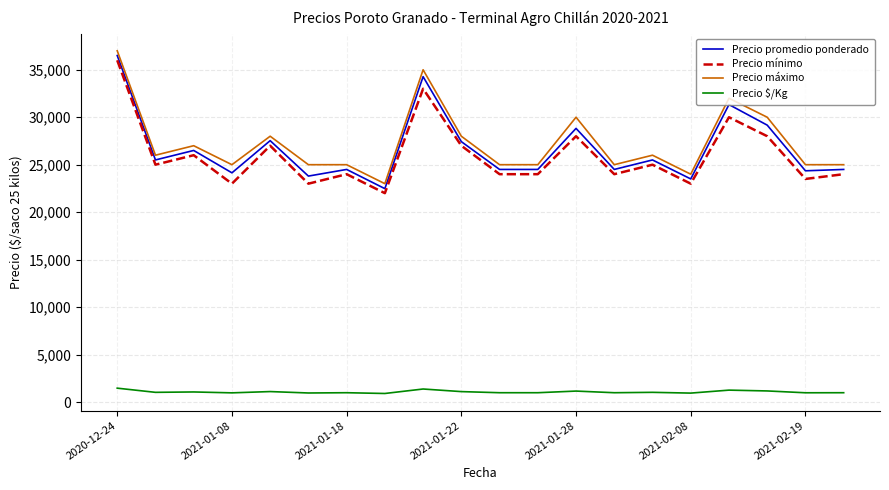

What is the difference between the maximum and minimum values in the Precio máximo series?

14000